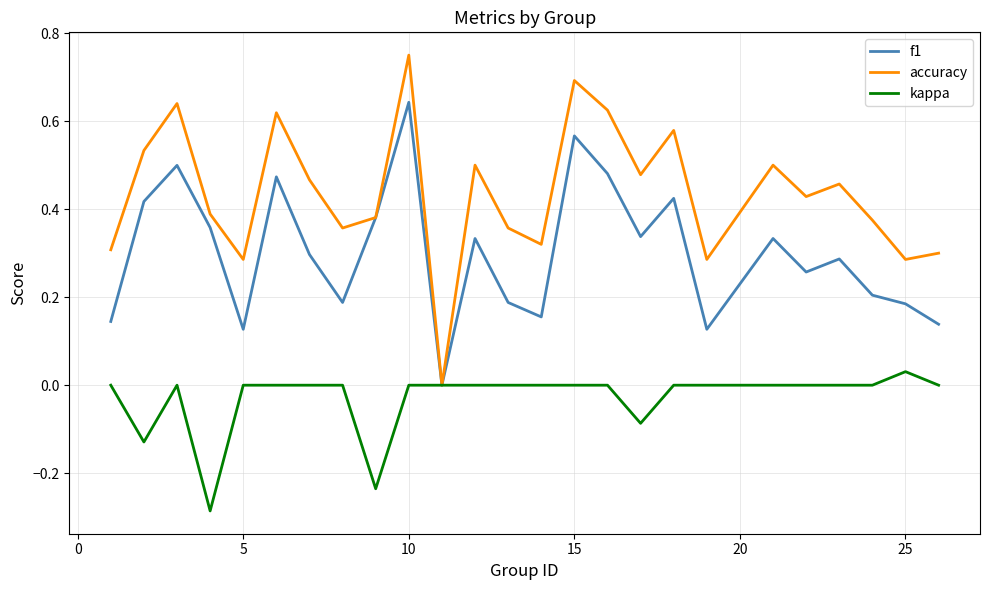

Which series has the largest total across all categories?

accuracy